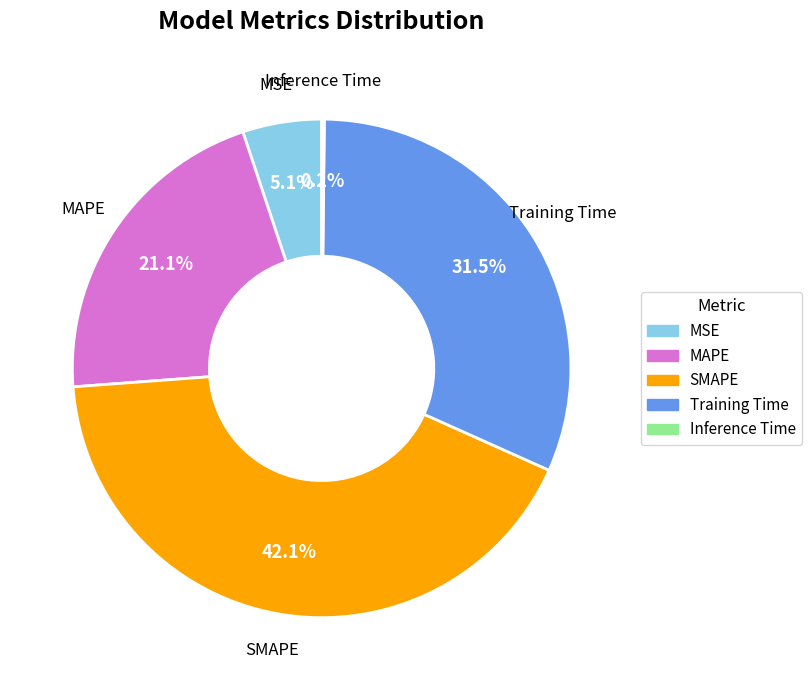

To the nearest percent, what is the average slice percentage?

20%